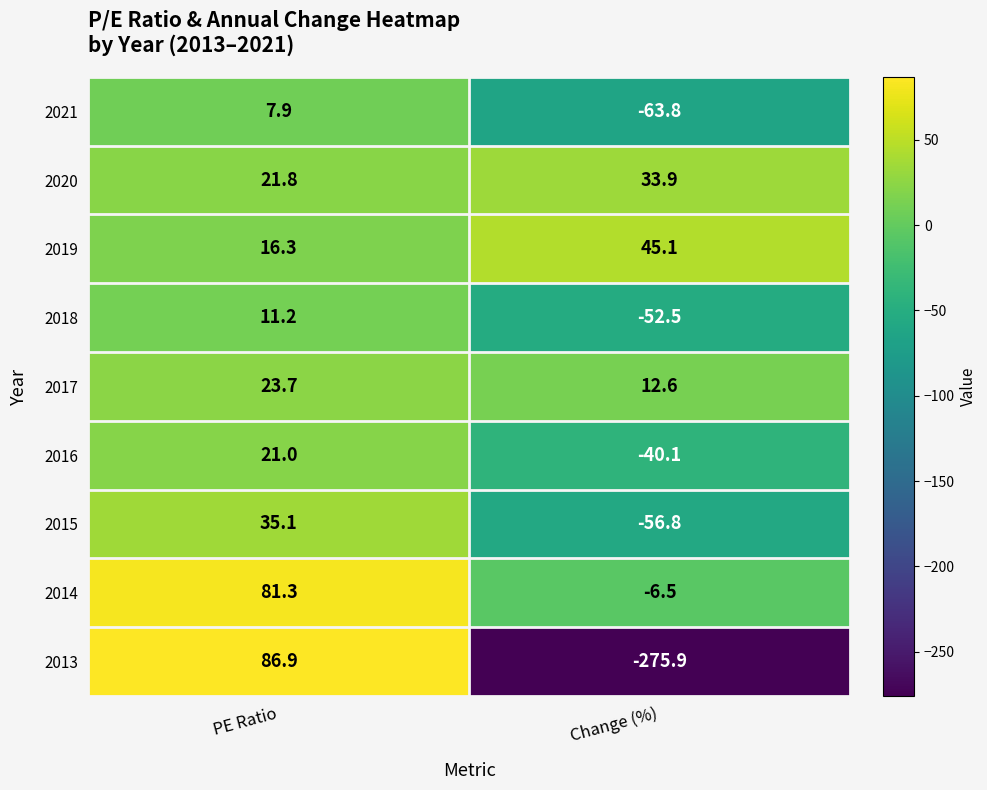

What is the difference between the highest and lowest values at PE Ratio?

79.0